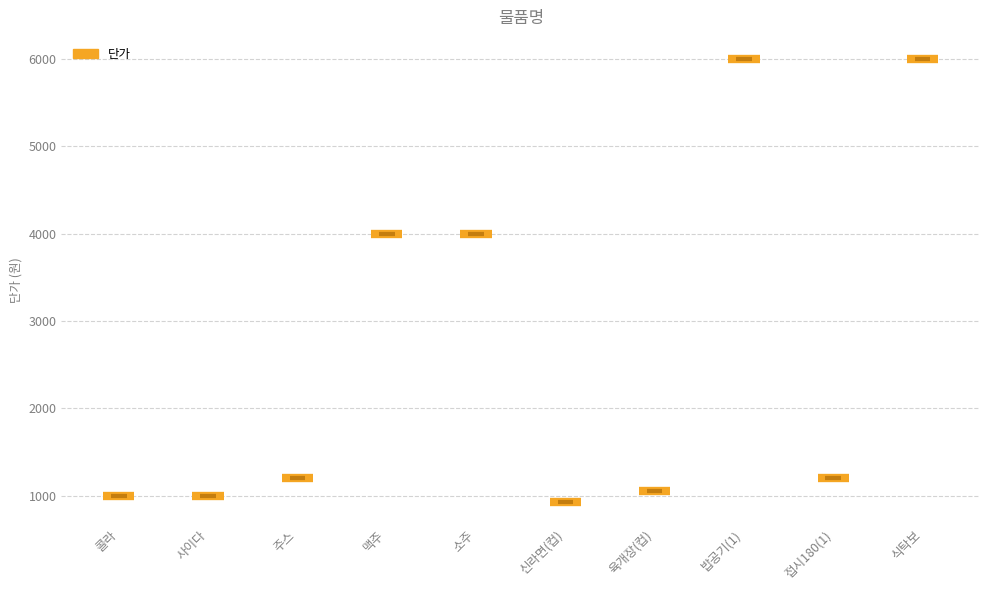

Is it true that the value at 콜라 is 1000?

True